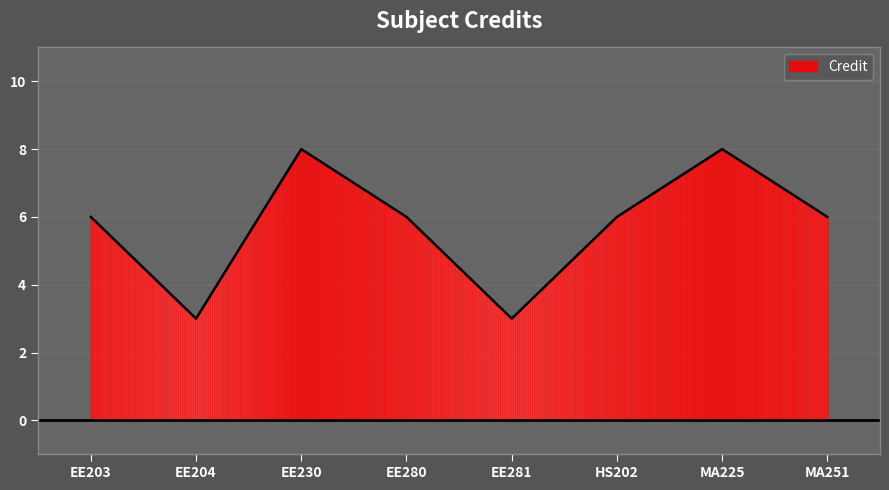

Which has a higher value, MA251 or EE204?

MA251